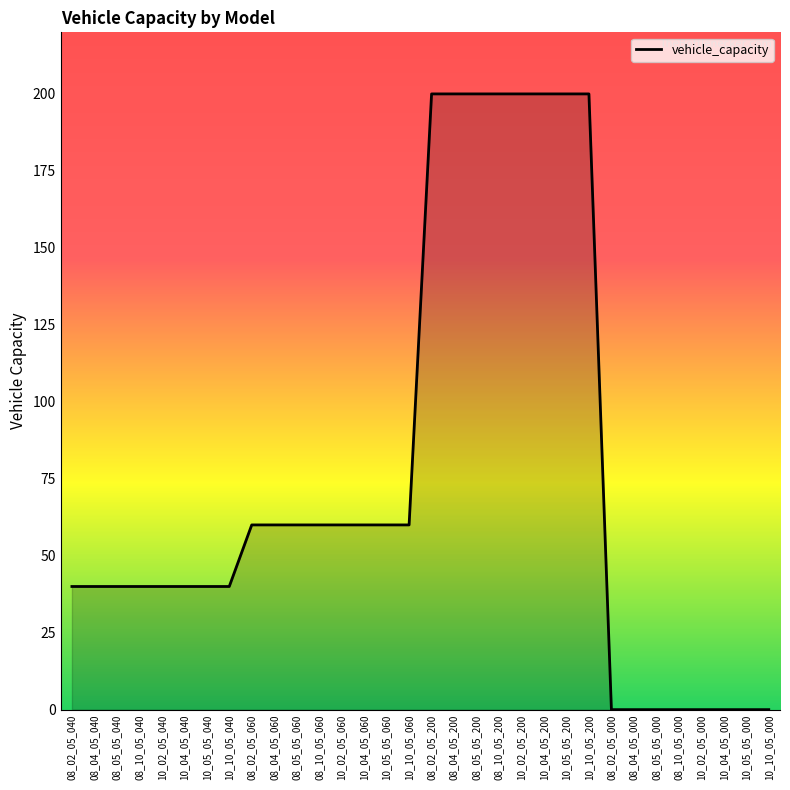

What is the sum of all values?

2400